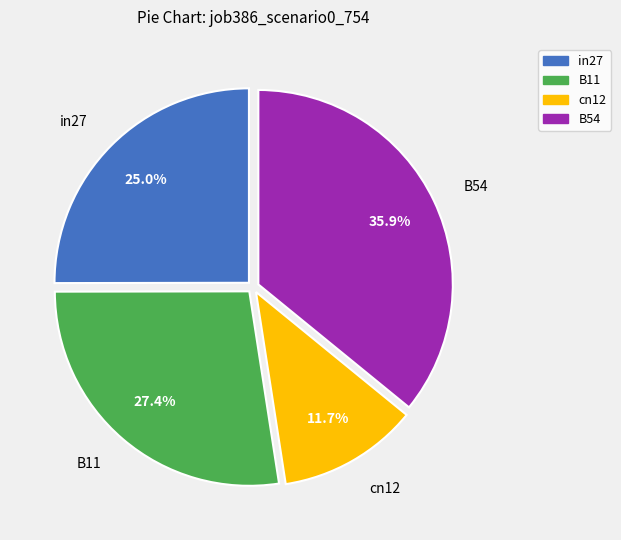

To the nearest percent, what percentage of the pie is cn12?

12%